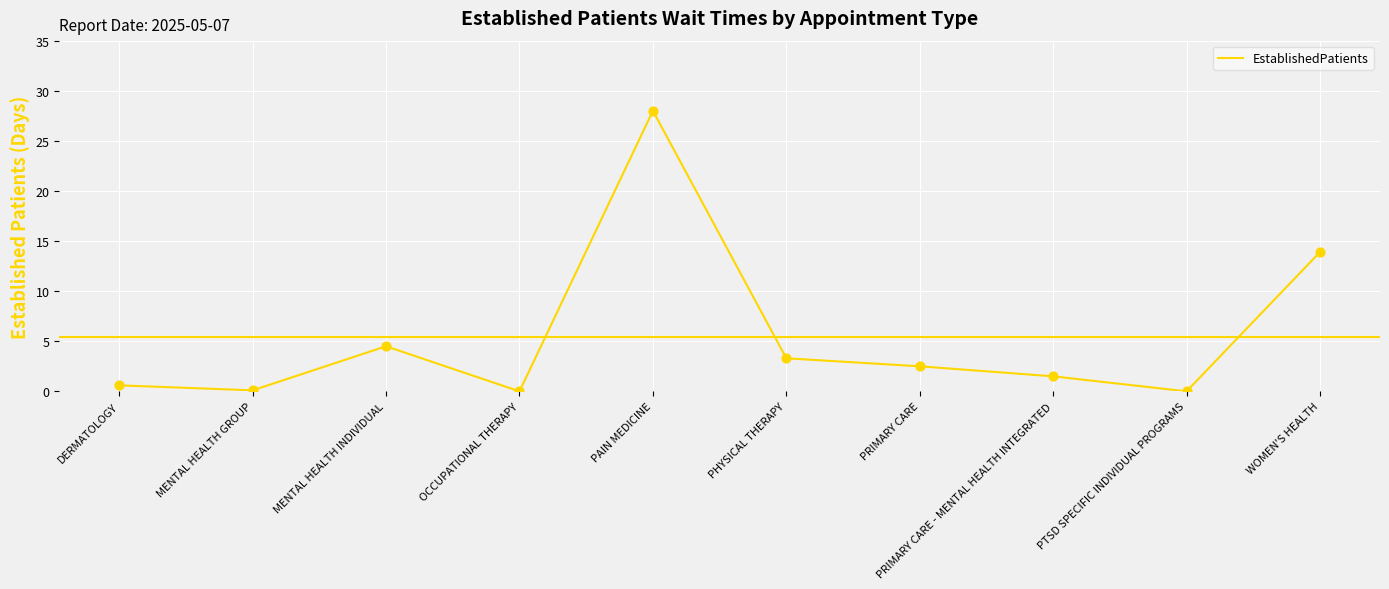

What is the change in value from PRIMARY CARE - MENTAL HEALTH INTEGRATED to PTSD SPECIFIC INDIVIDUAL PROGRAMS?

-1.5